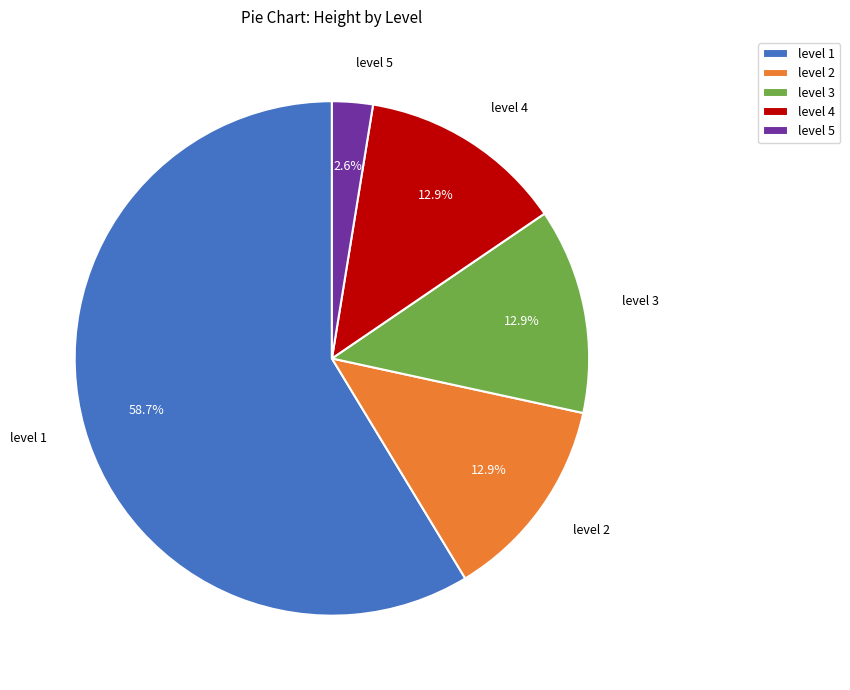

What percentage is the level 5 slice, to the nearest percent?

3%